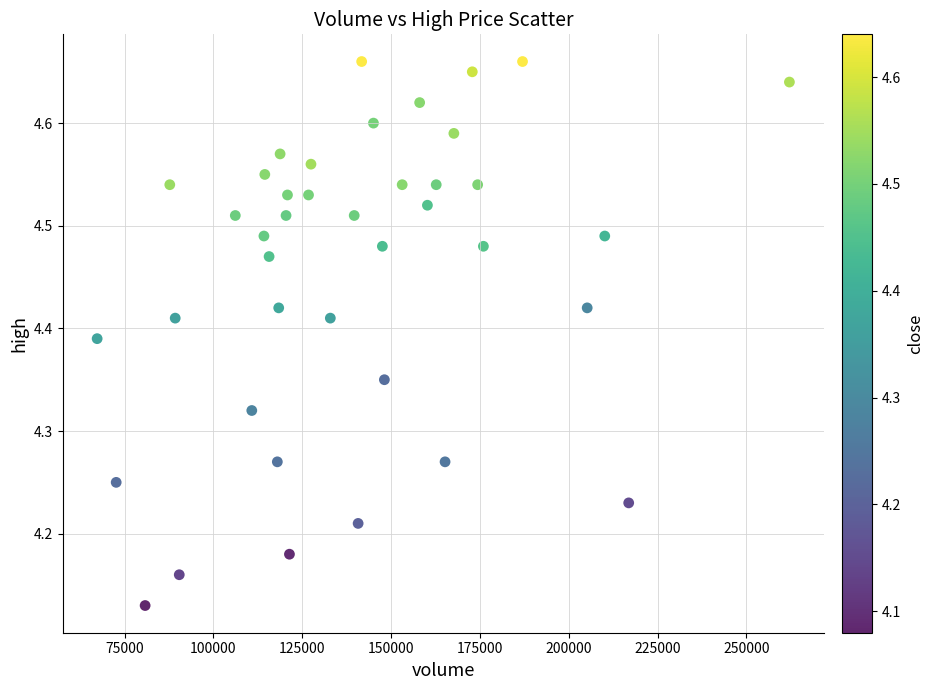

What is the range of Y values (max minus min)?

0.5